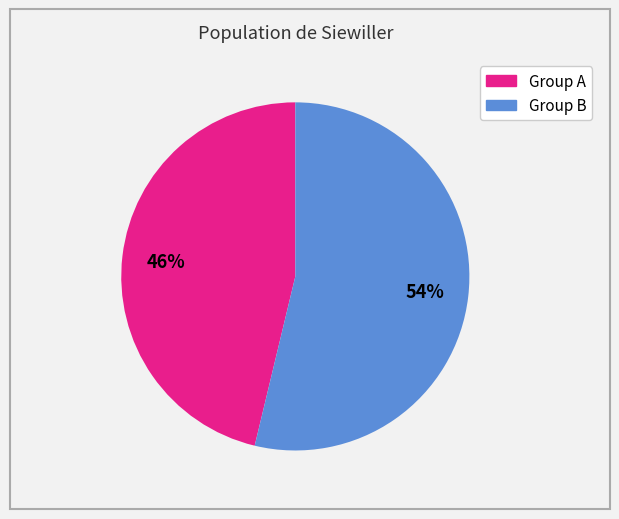

Does any single category account for the majority?

Yes